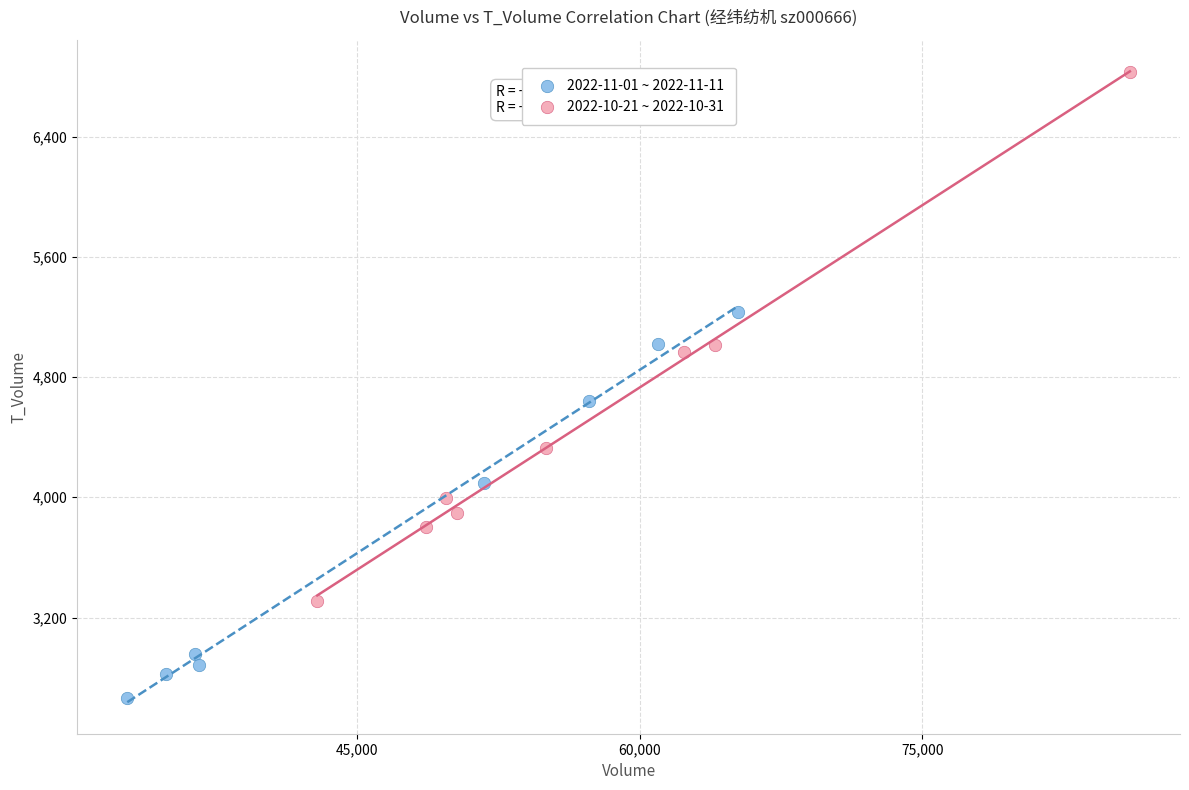

Which series reaches the maximum Y coordinate?

2022-10-21 ~ 2022-10-31